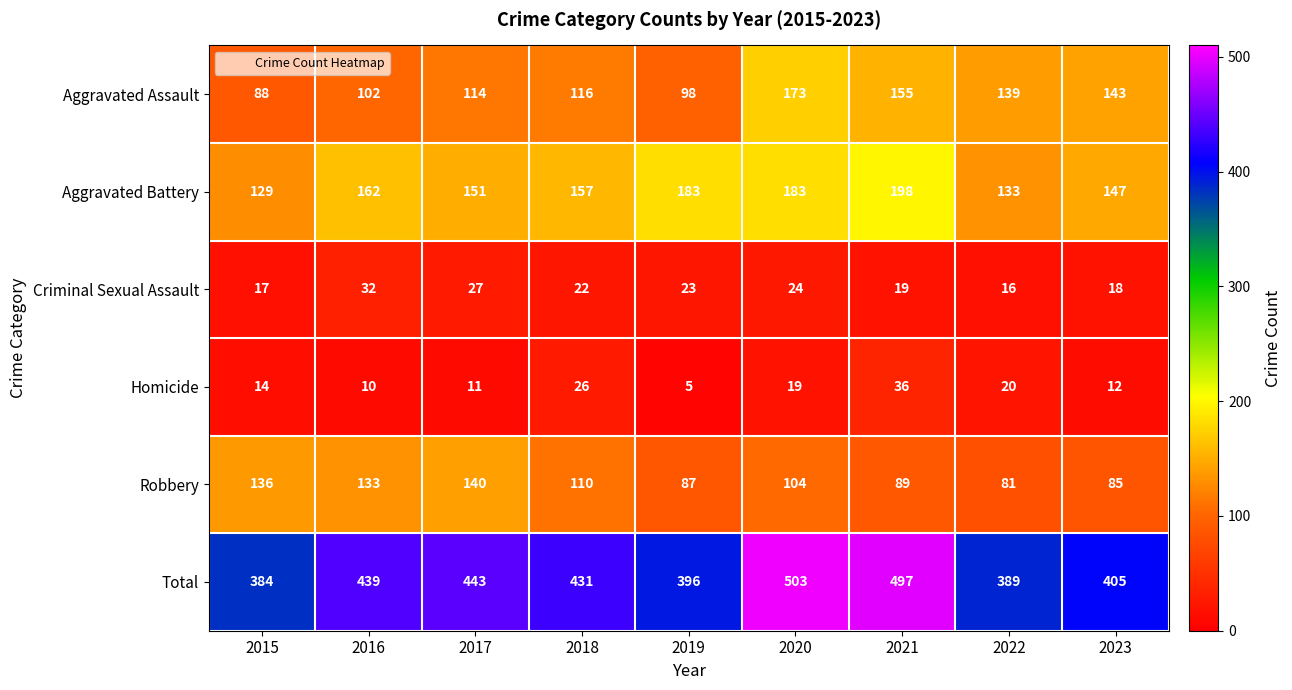

What is the sum of all Criminal Sexual Assault values?

198